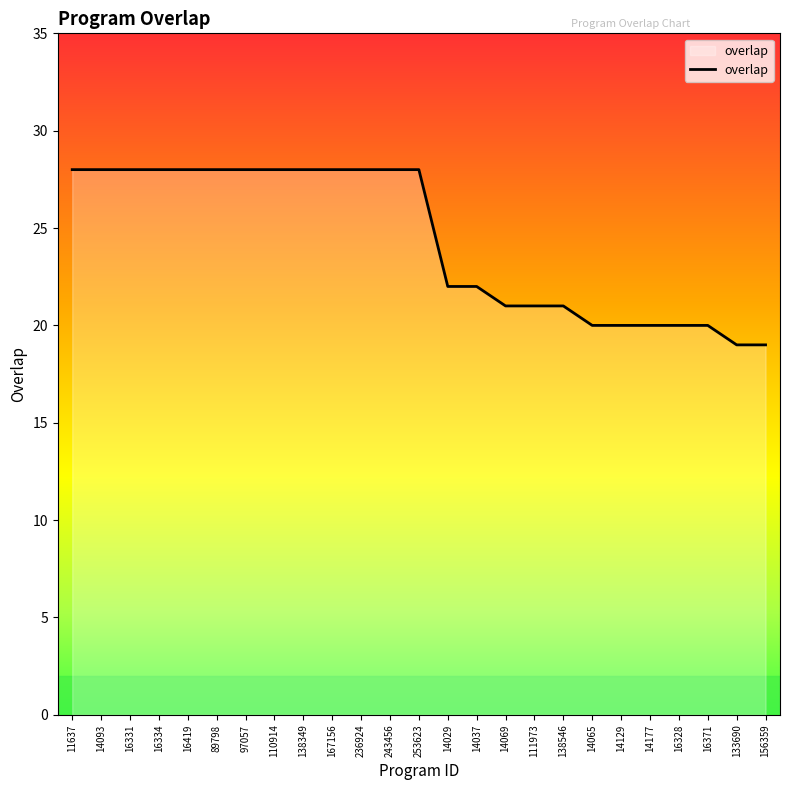

What is the minimum value shown in the chart?

19